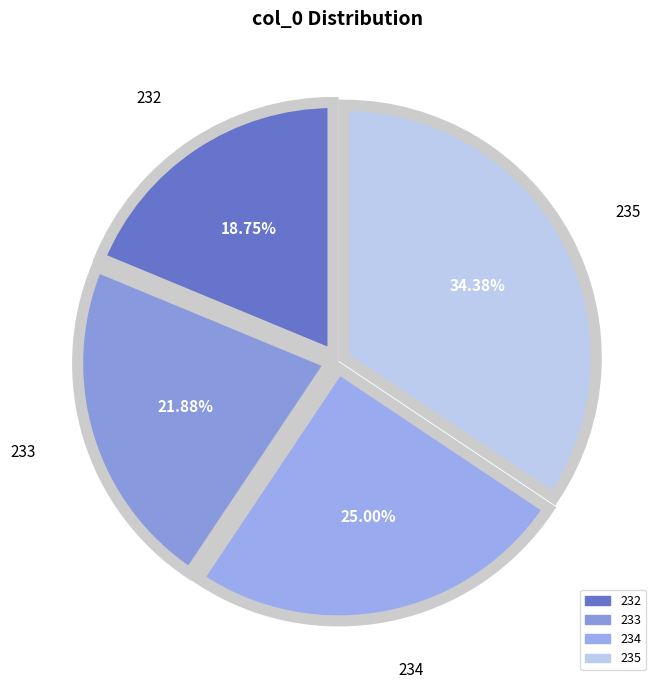

Between 232 and 233, which is larger?

233